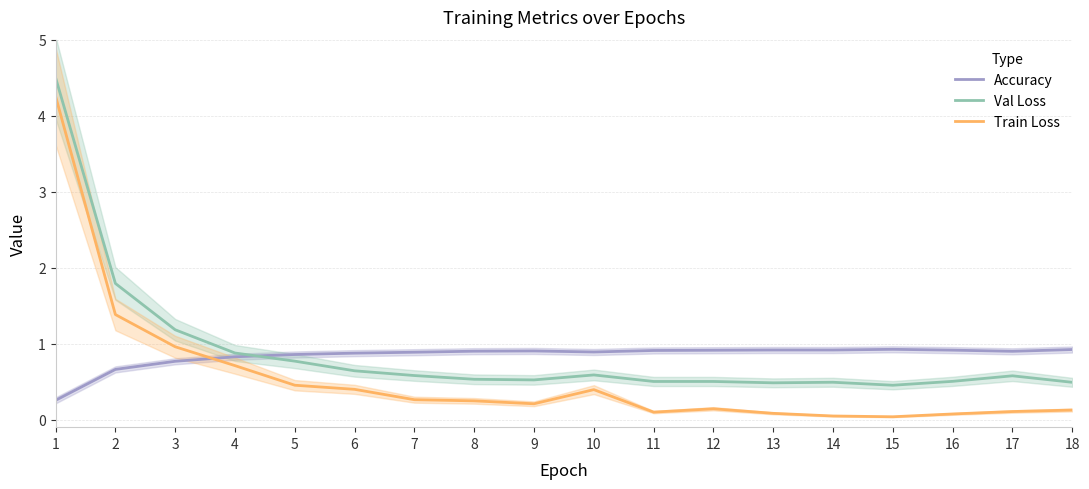

What is the approximate value of Accuracy at 8?

0.9